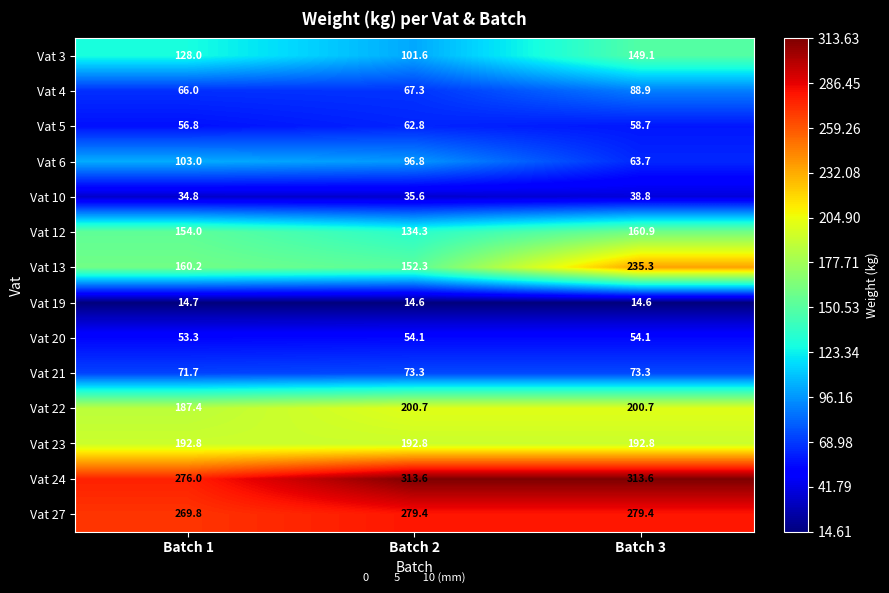

Is it true that Vat 10 equals 38.8 at Batch 3?

True